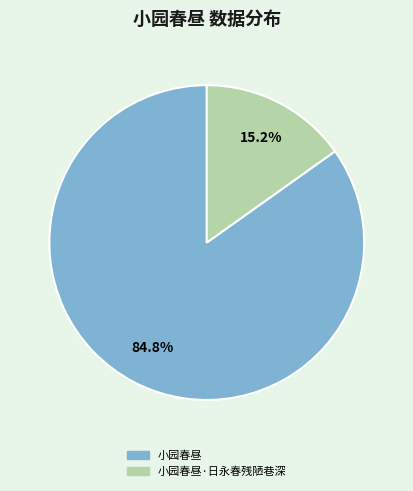

Which slice is the largest?

小园春昼